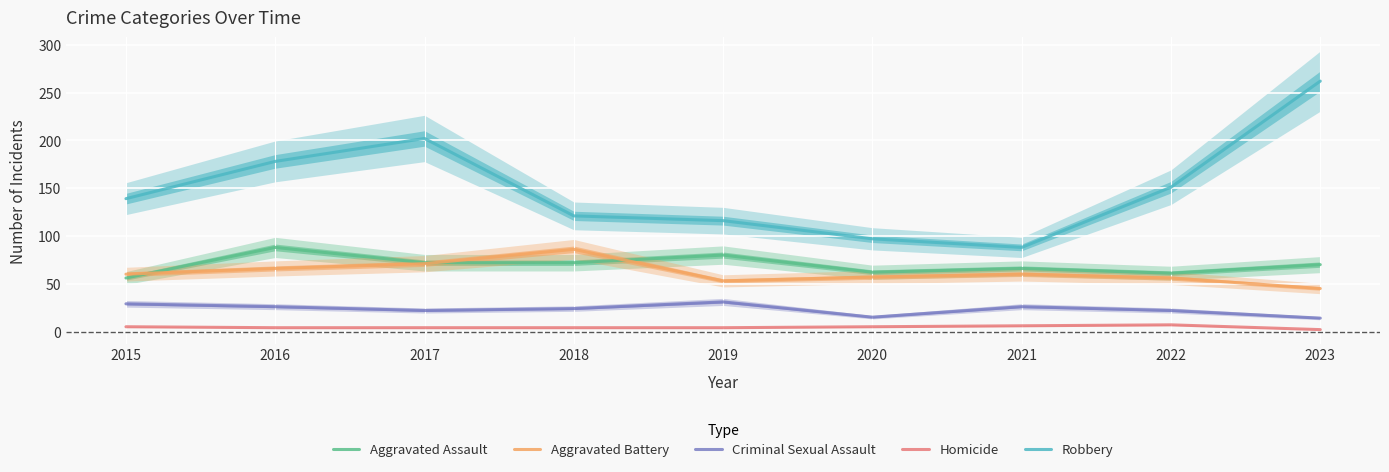

How many values in the Criminal Sexual Assault series exceed 24?

4